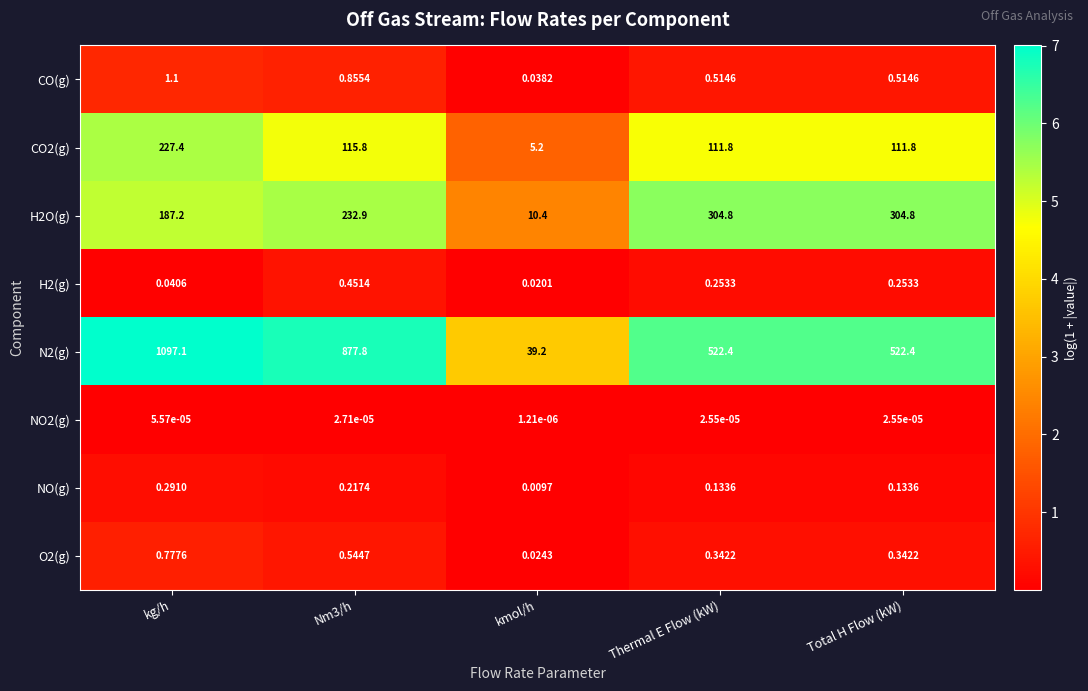

Where does the CO2(g) series first go above 111?

kg/h